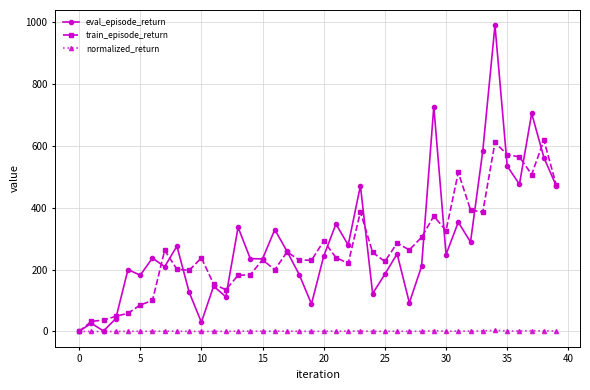

Which series has the widest spread of values?

eval_episode_return